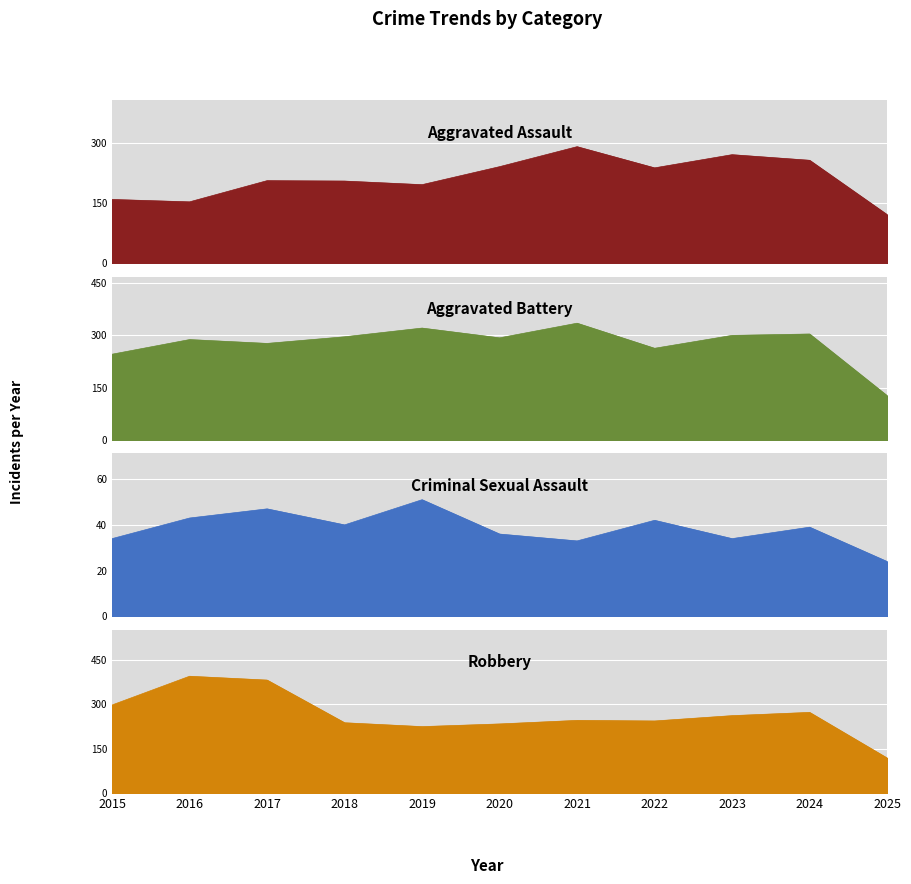

Reading left to right, what are all the values shown in this chart?

Aggravated Assault: 160	154	207	206	197	242	292	239	272	258	122
Aggravated Battery: 246	288	277	296	321	293	335	263	300	304	127
Criminal Sexual Assault: 34	43	47	40	51	36	33	42	34	39	24
Robbery: 297	394	381	237	224	233	245	243	261	272	118